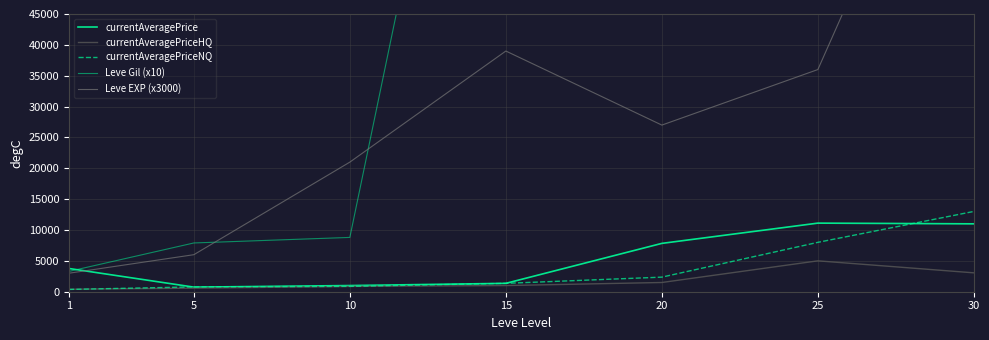

Which series changed the most between 5 and 20?

Leve Gil (x10)